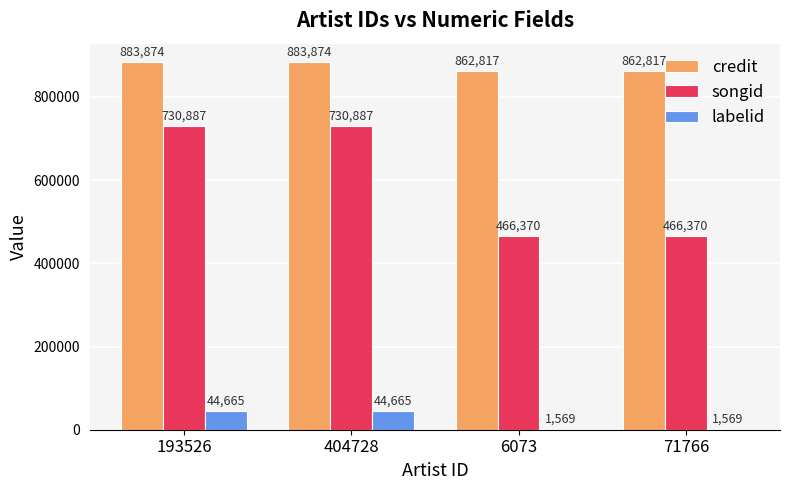

Are the bars grouped side by side (vs. stacked)?

Yes